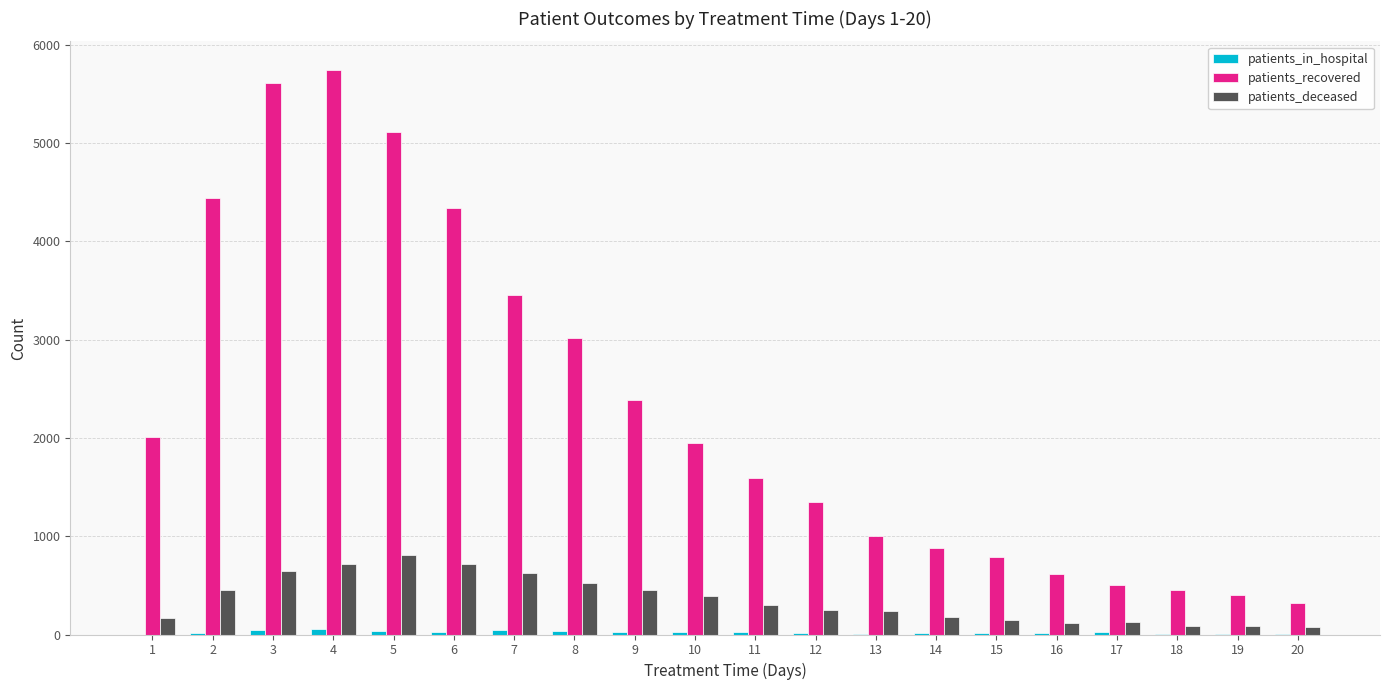

How many categories are shown in the chart?

20